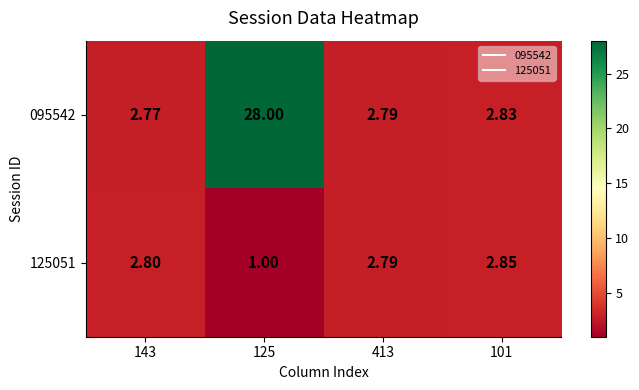

How many distinct data groups are displayed?

2